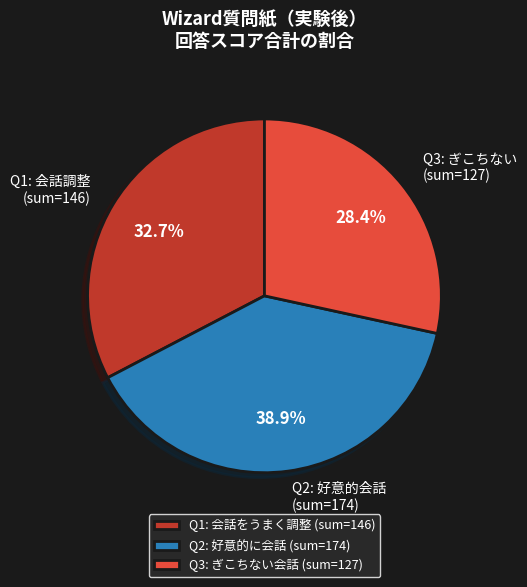

What percentage do Q1: 会話調整 (sum=146) and Q3: ぎこちない (sum=127) together represent?

61.1%